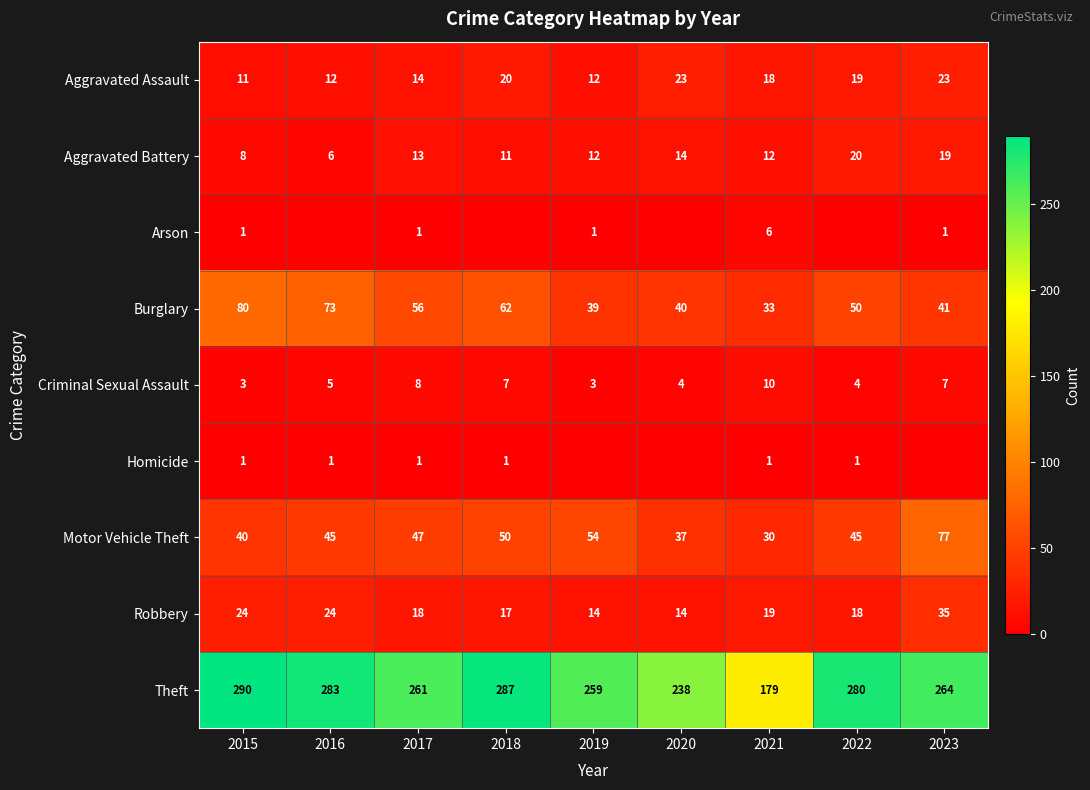

At which label does Theft reach its minimum?

2021